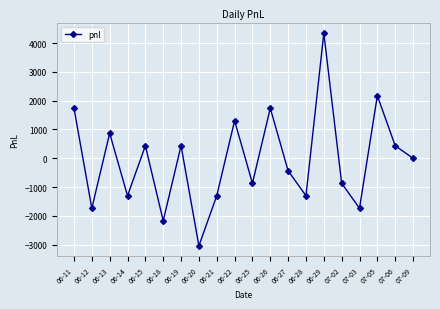

The value at 07-03 is -1740. True or false?

True